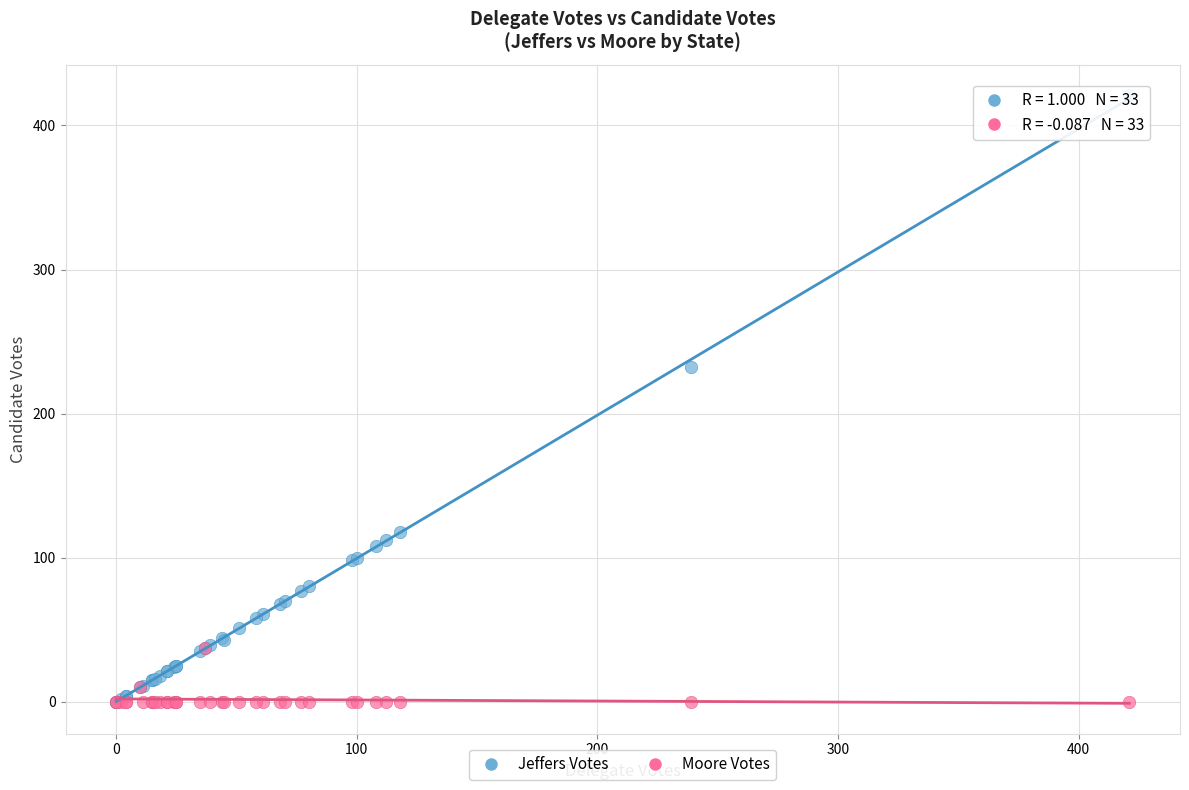

In the Jeffers Votes series, what Y value is closest to 210?

232